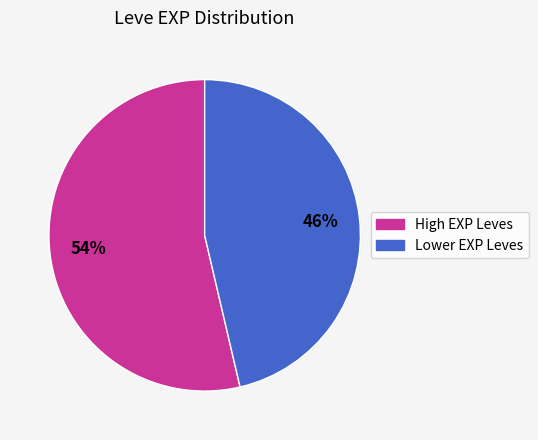

Does any single category account for the majority?

Yes